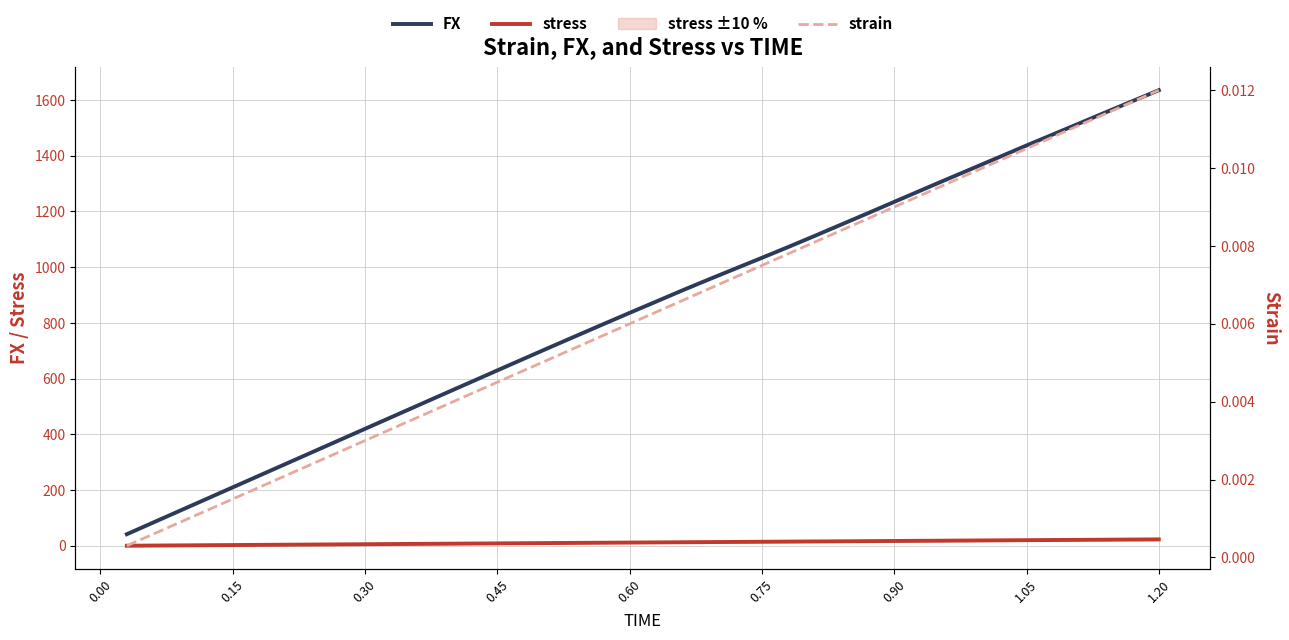

True or false: stress and FX intersect in this chart.

False